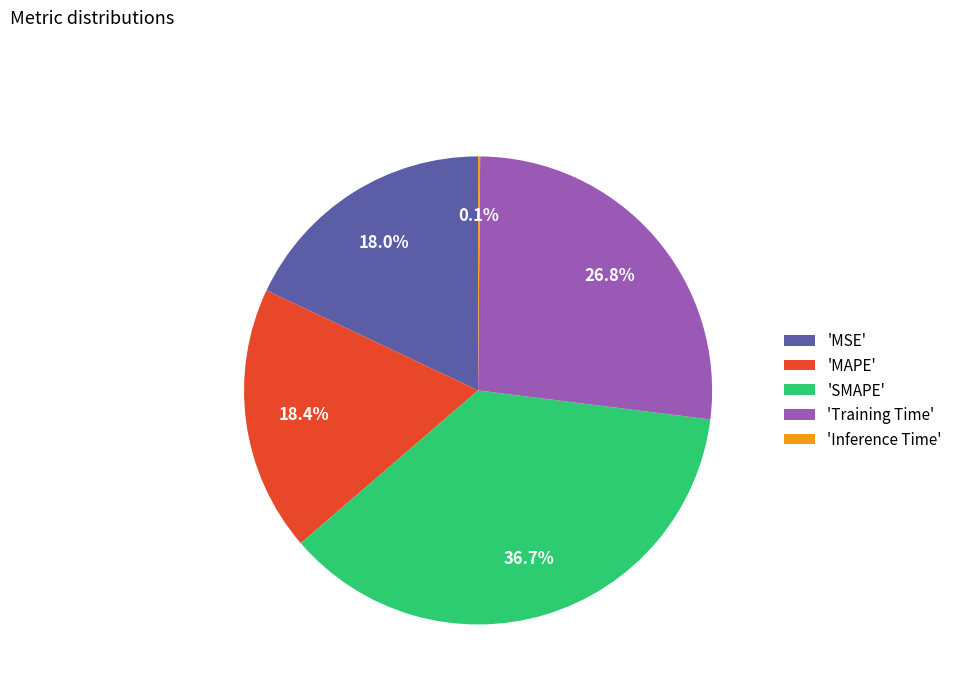

How much of the chart is everything except 'MAPE'?

81.6%